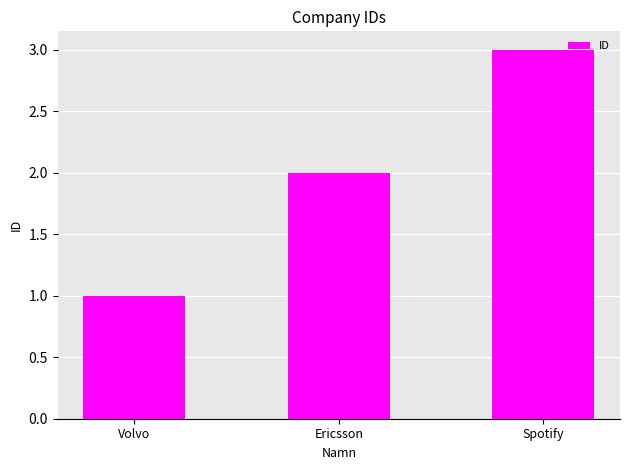

Between Spotify and Volvo, which is larger?

Spotify